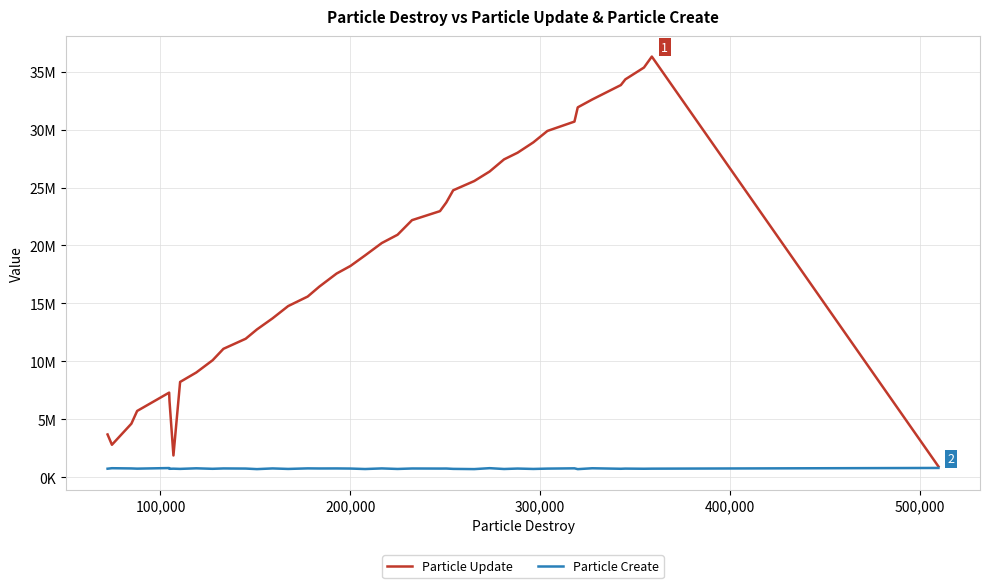

In Particle Create, how many points are higher than both neighbors (excluding endpoints)?

16